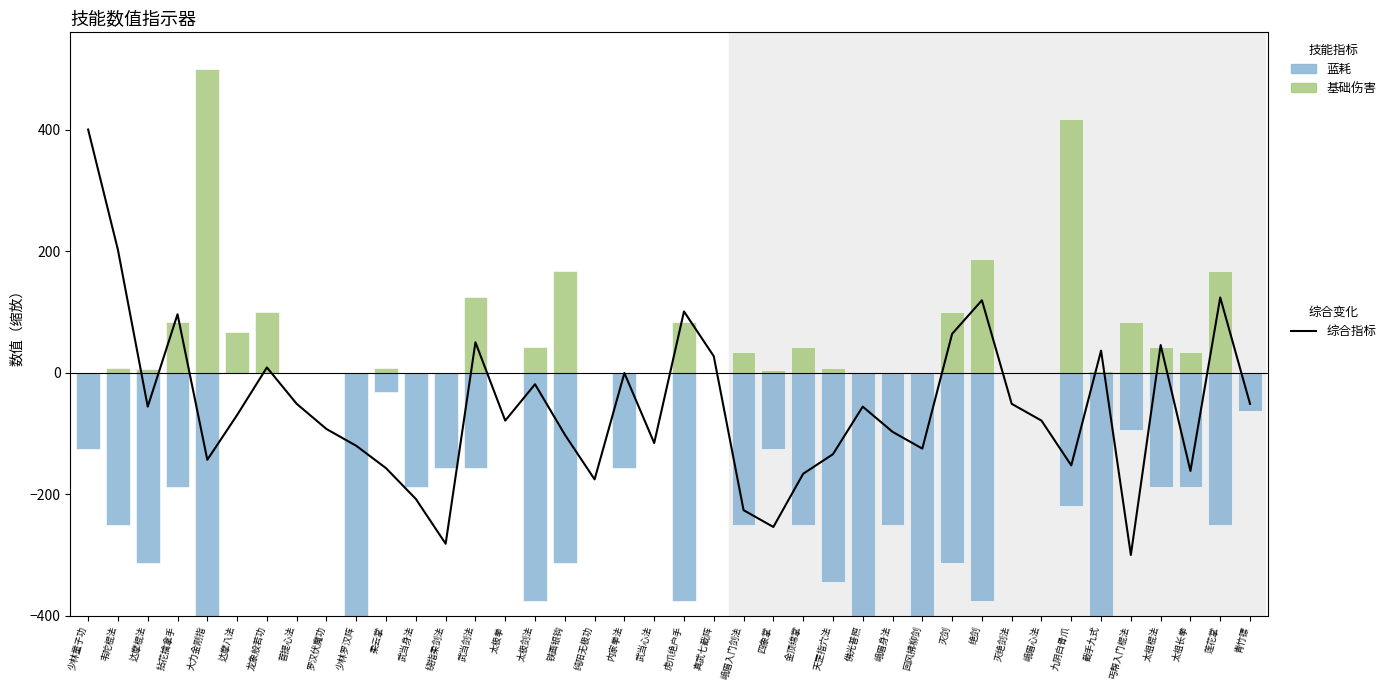

What position from the right is 莲花掌?

2